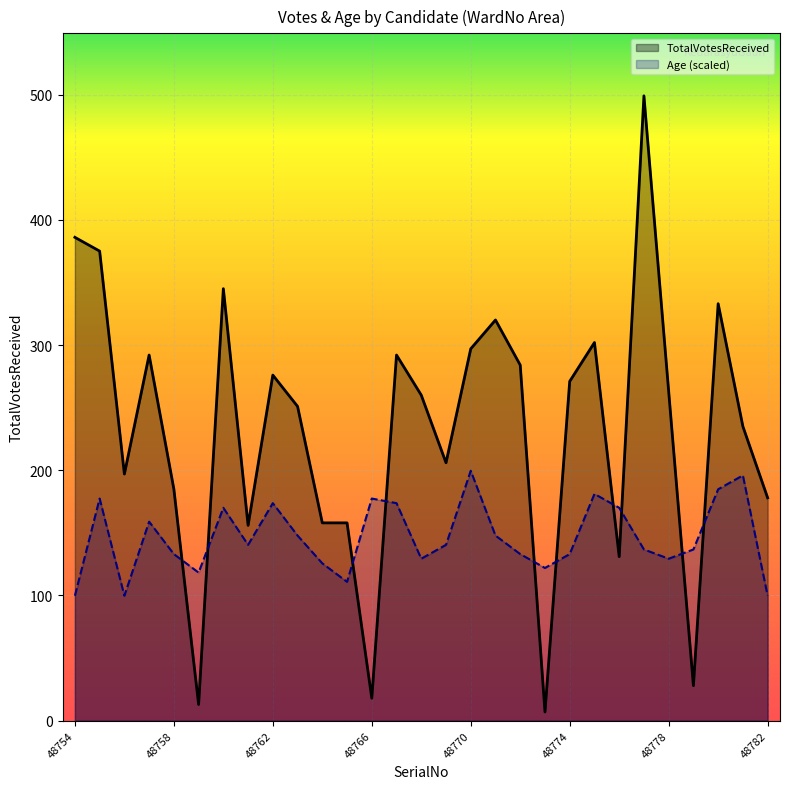

The value of Age (scaled) at 21 is 262.4. True or false?

False